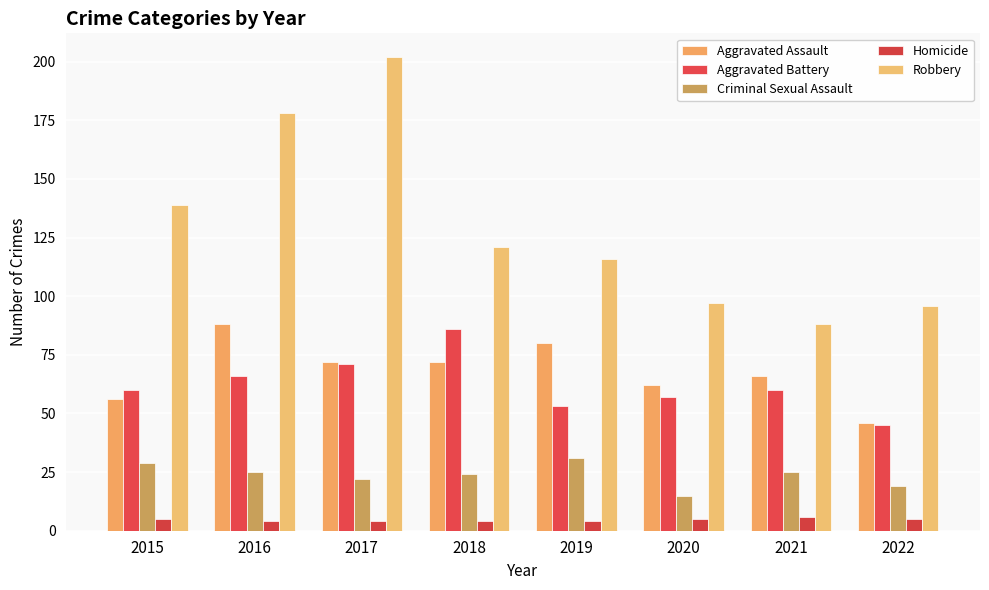

What is the minimum value for Robbery?

88